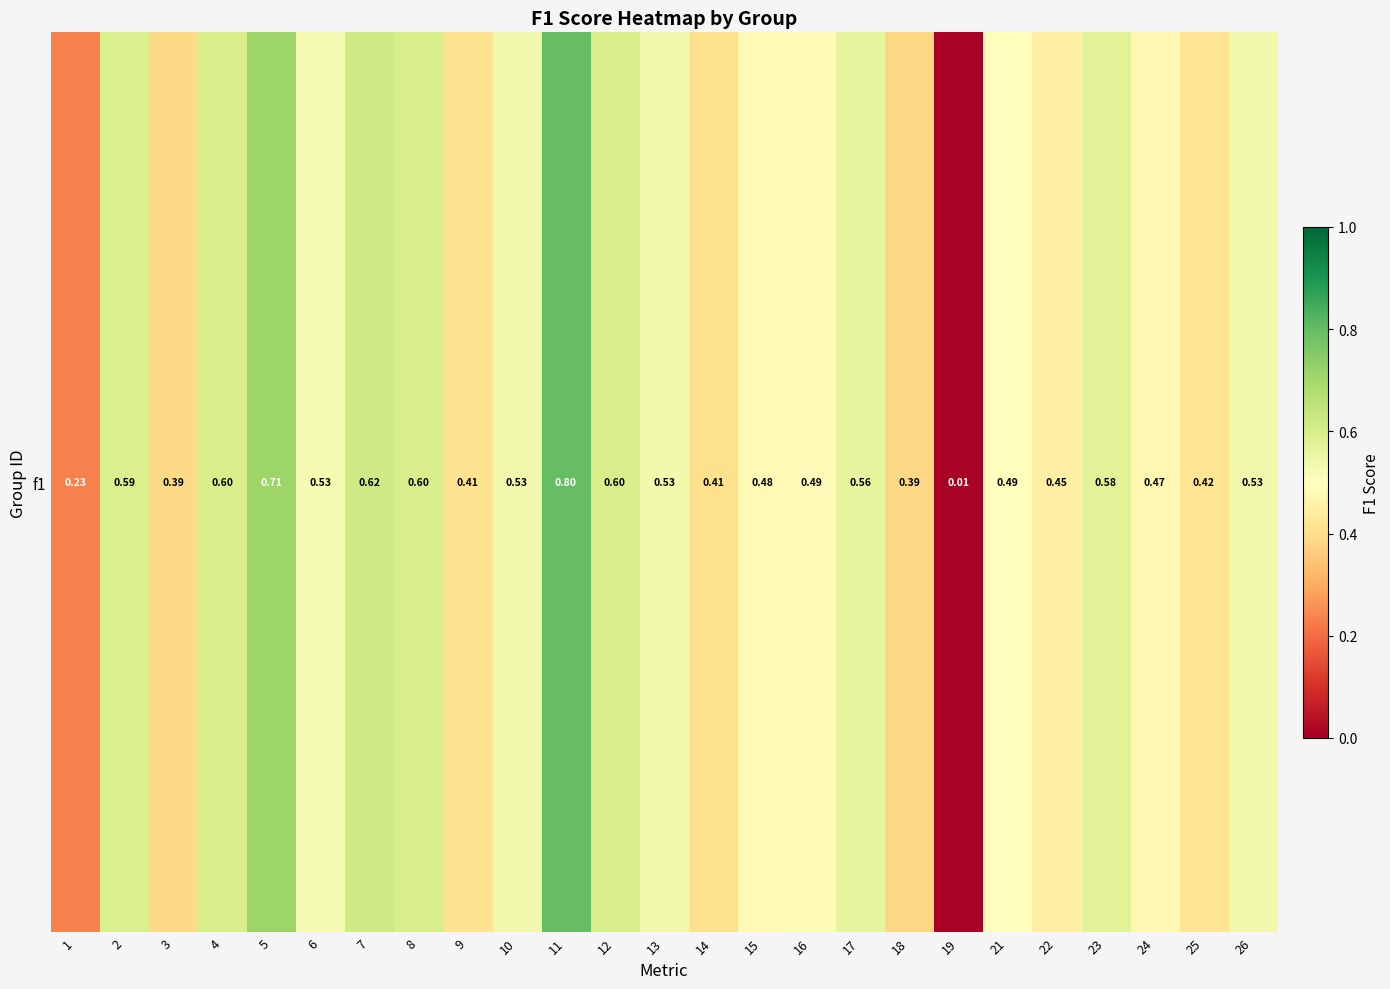

Reading left to right, transcribe all the data shown in this chart.

1=0.2	2=0.6	3=0.4	4=0.6	5=0.7	6=0.5	7=0.6	8=0.6	9=0.4	10=0.5	11=0.8	12=0.6	13=0.5	14=0.4	15=0.5	16=0.5	17=0.6	18=0.4	19=0.0	21=0.5	22=0.5	23=0.6	24=0.5	25=0.4	26=0.5